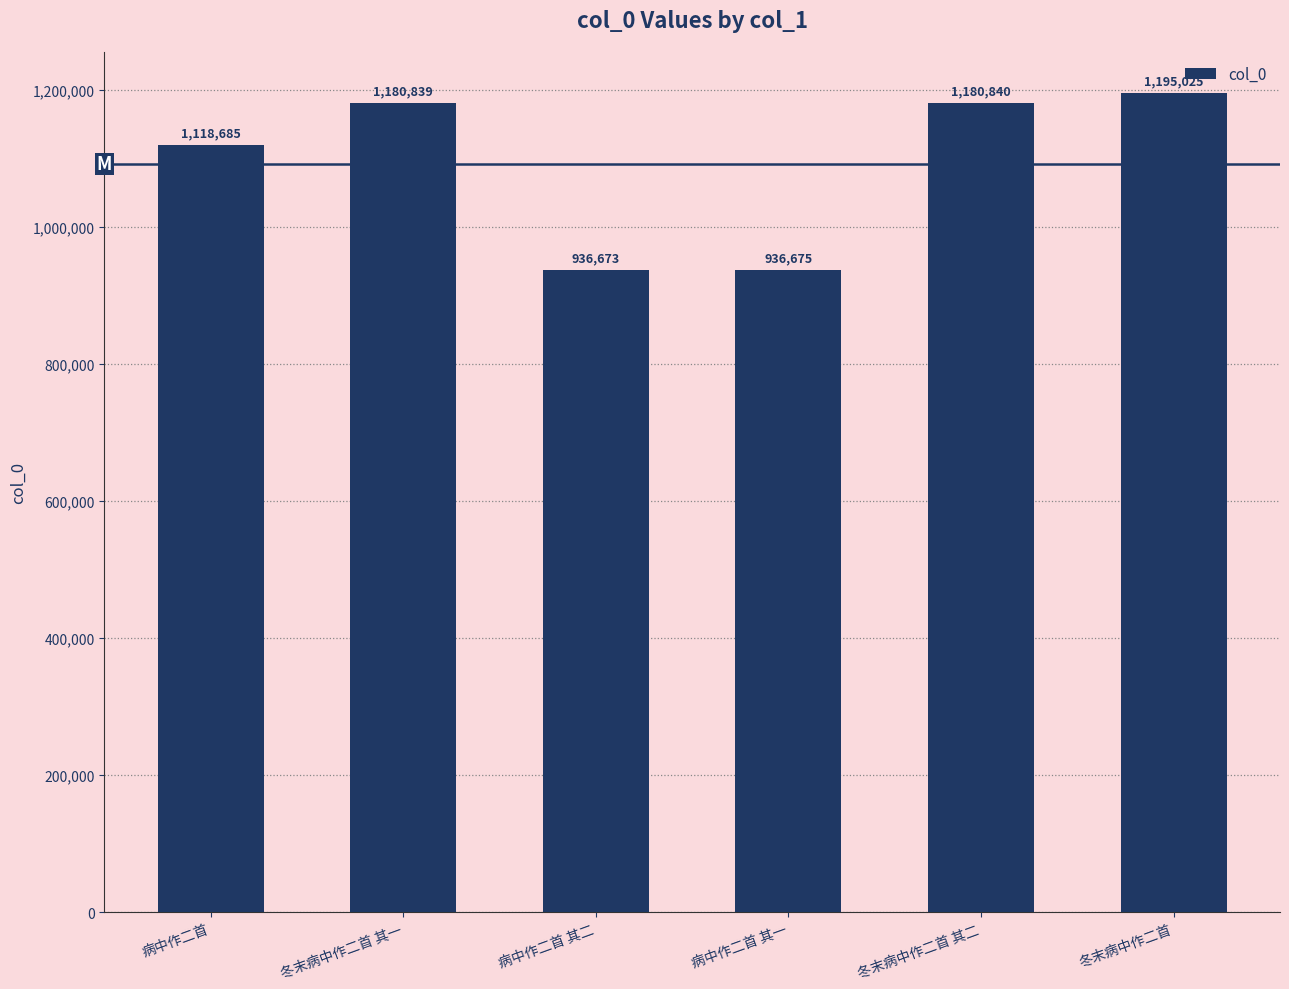

Where is the data nearest to the value 1065849?

病中作二首